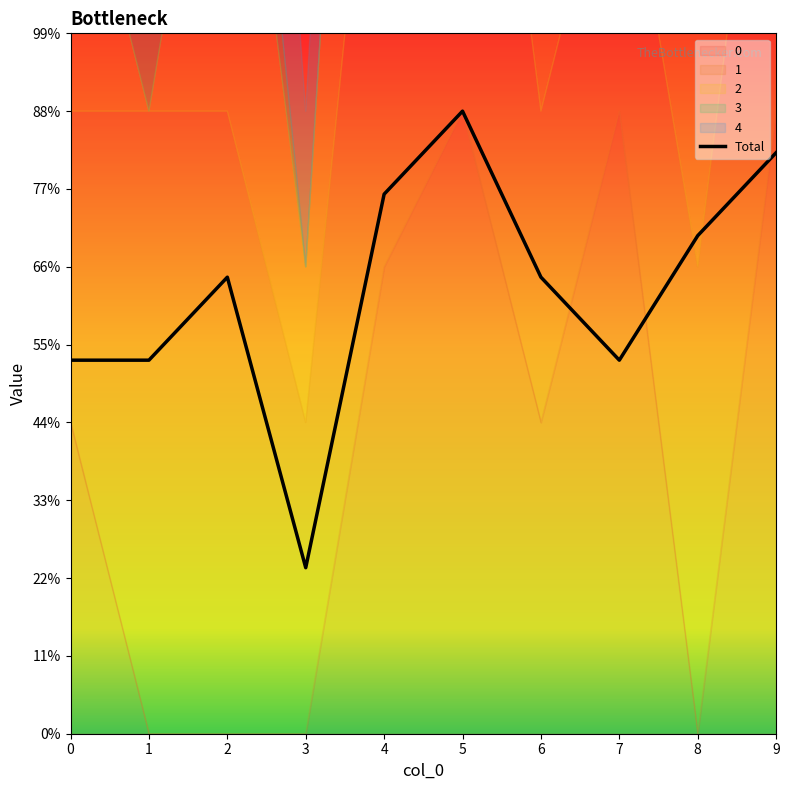

How many points are higher than both their immediate neighbors (excluding endpoints)?

2